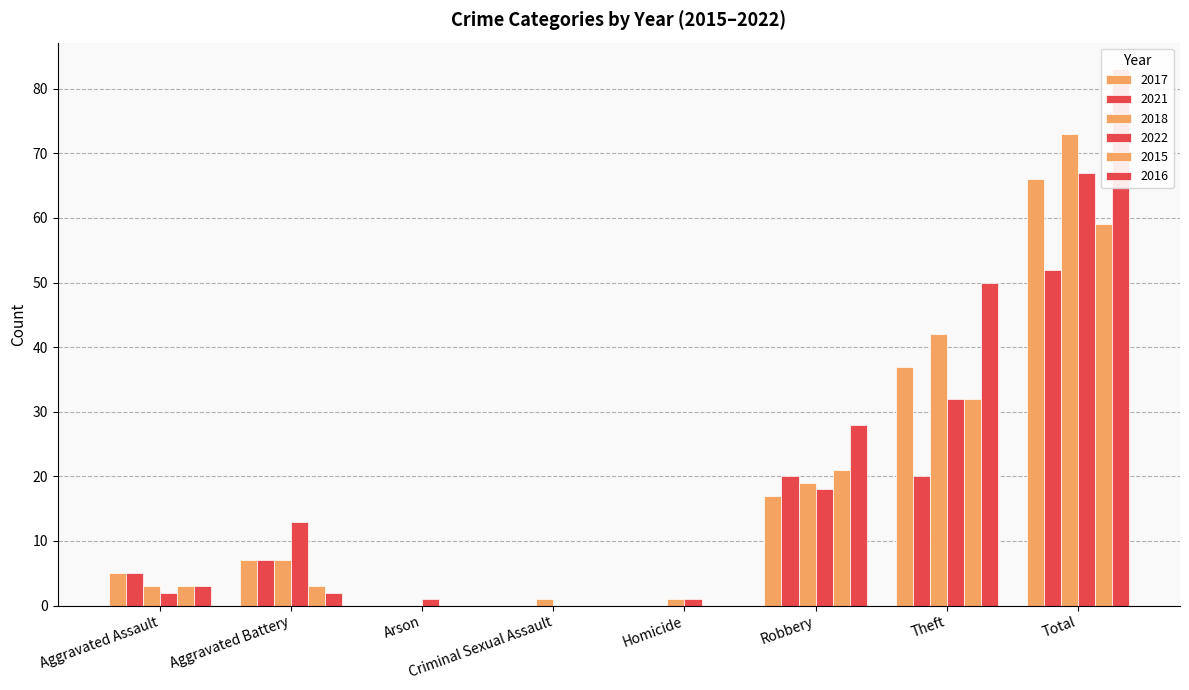

Reading left to right, list all the values displayed in this chart.

2017: 5	7	0	0	0	17	37	66
2021: 5	7	0	0	0	20	20	52
2018: 3	7	0	1	1	19	42	73
2022: 2	13	1	0	1	18	32	67
2015: 3	3	0	0	0	21	32	59
2016: 3	2	0	0	0	28	50	83